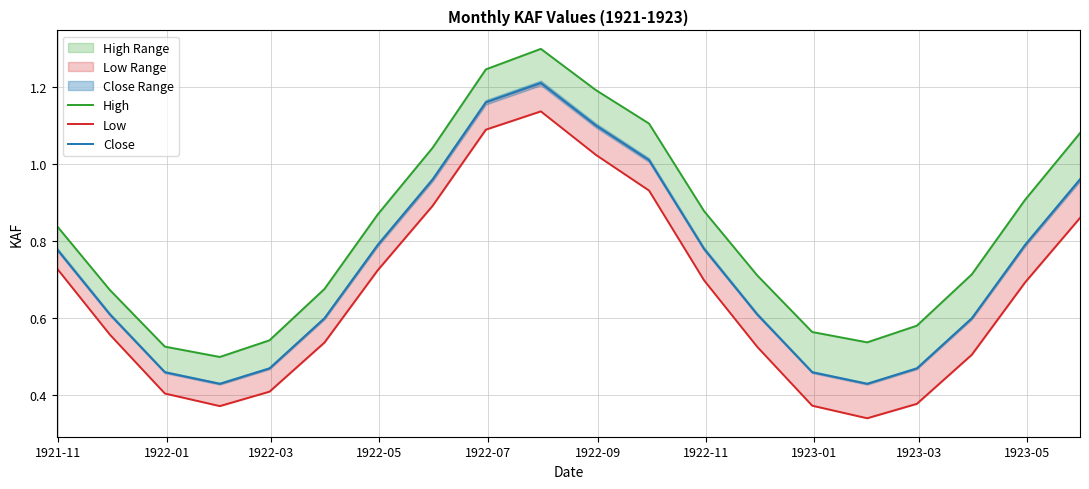

True or false: Low and Close cross at least once.

False